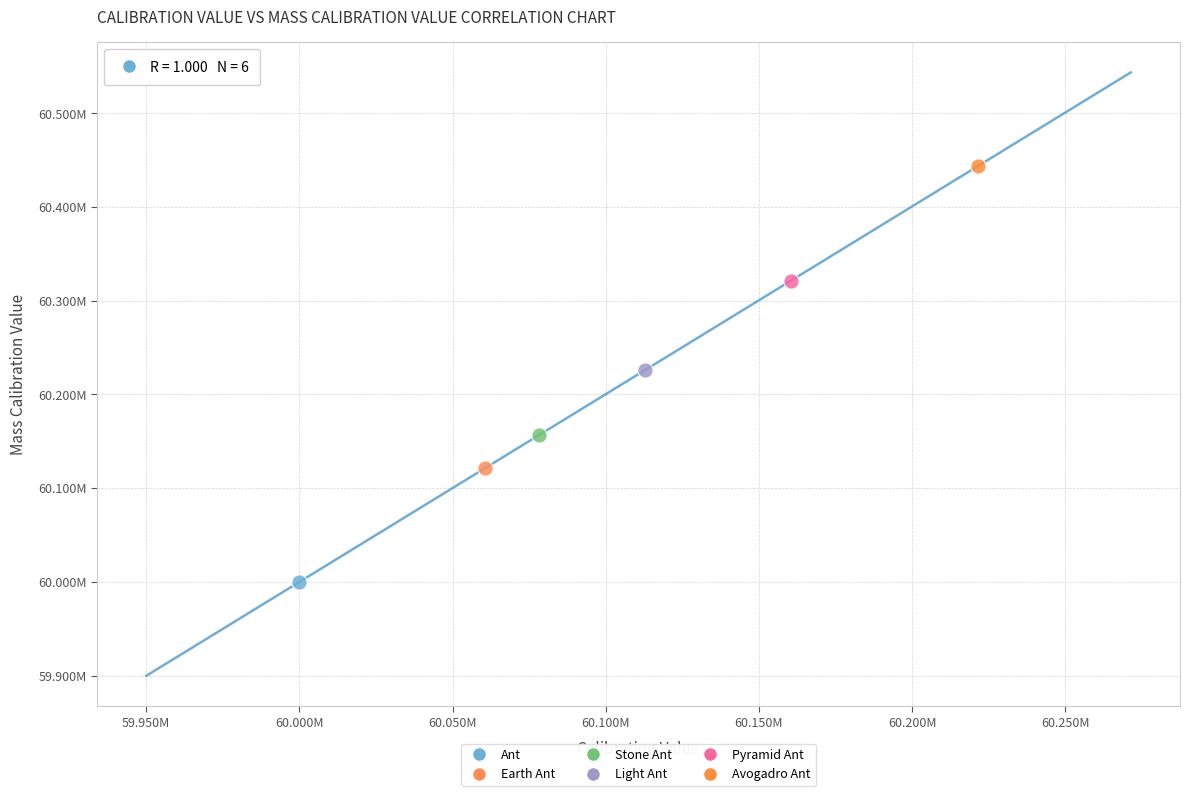

What are all the series names shown in the legend?

Ant, Earth Ant, Stone Ant, Light Ant, Pyramid Ant, Avogadro Ant